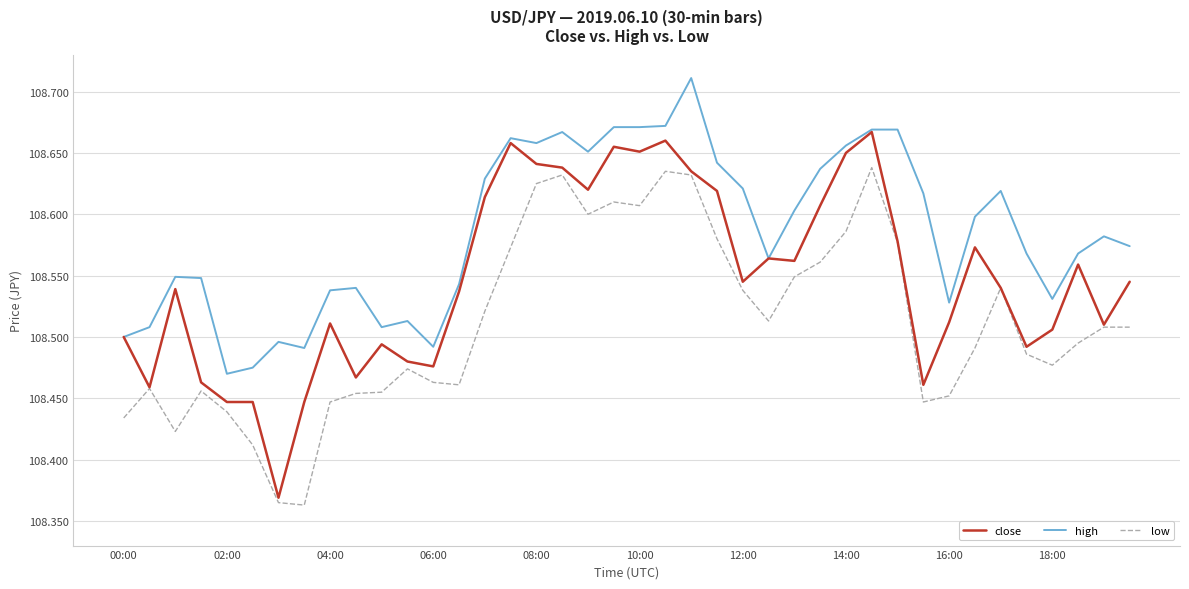

True or false: high and low intersect in this chart.

False